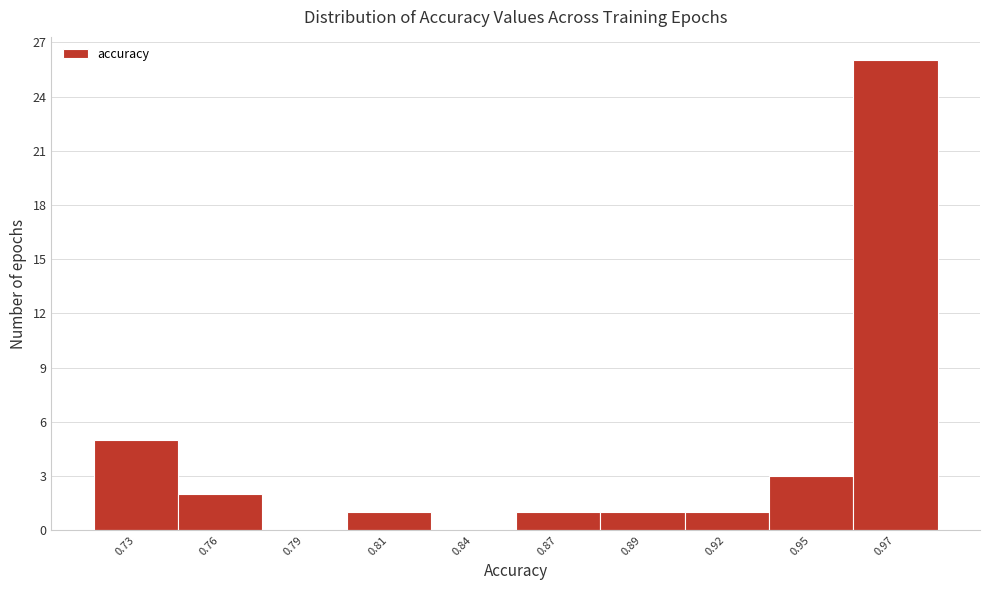

Reading left to right, transcribe all the data shown in this chart.

0.73=5	0.76=2	0.79=0	0.81=1	0.84=0	0.87=1	0.89=1	0.92=1	0.95=3	0.97=26